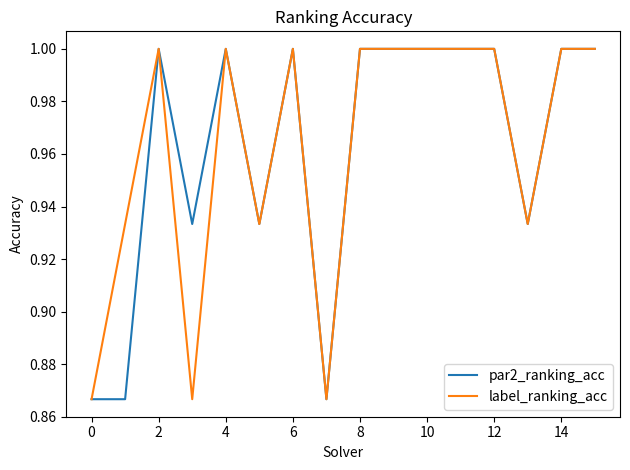

What is the highest value of the label_ranking_acc series?

1.0